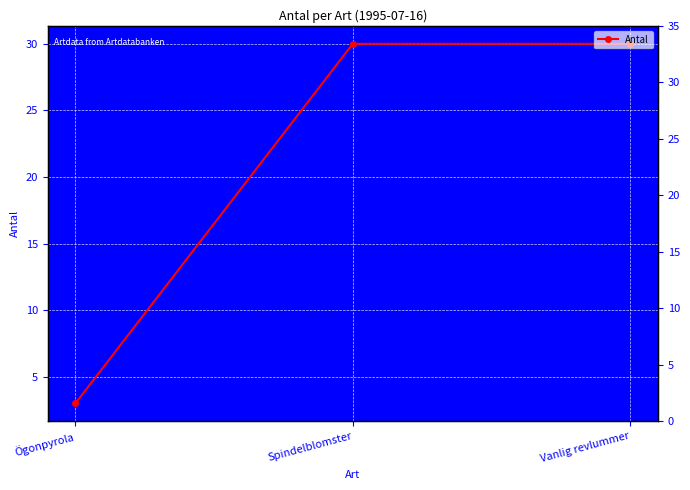

Reading left to right, extract all data points from this chart.

Ögonpyrola=3	Spindelblomster=30	Vanlig revlummer=30